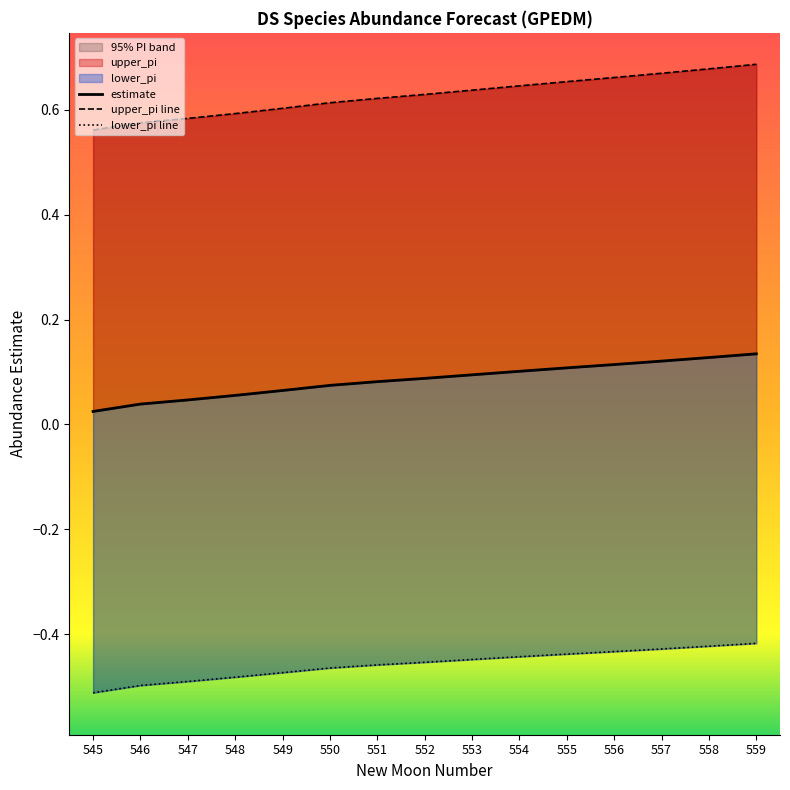

What is the sum of the estimate values at 556 and 549?

0.2